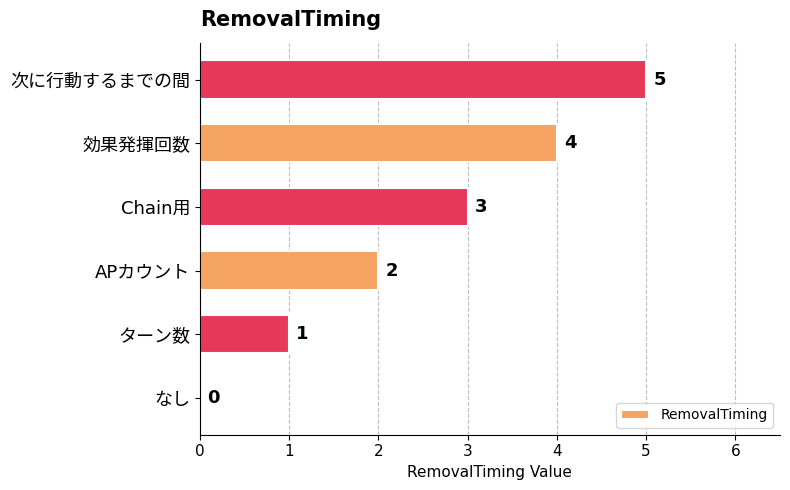

Count the number of data series in this chart.

1